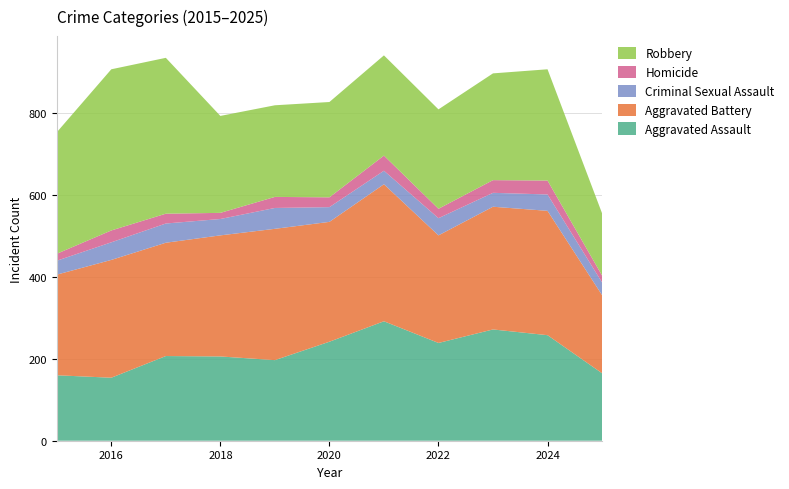

Reading right to left, transcribe all the data shown in this chart.

Aggravated Assault: 165	258	272	239	292	242	197	206	207	154	160
Aggravated Battery: 191	304	300	263	335	293	321	296	277	288	246
Criminal Sexual Assault: 31	40	34	42	33	36	51	40	47	43	34
Homicide: 17	34	31	23	37	24	27	15	24	29	17
Robbery: 152	272	261	243	245	233	224	237	381	394	297